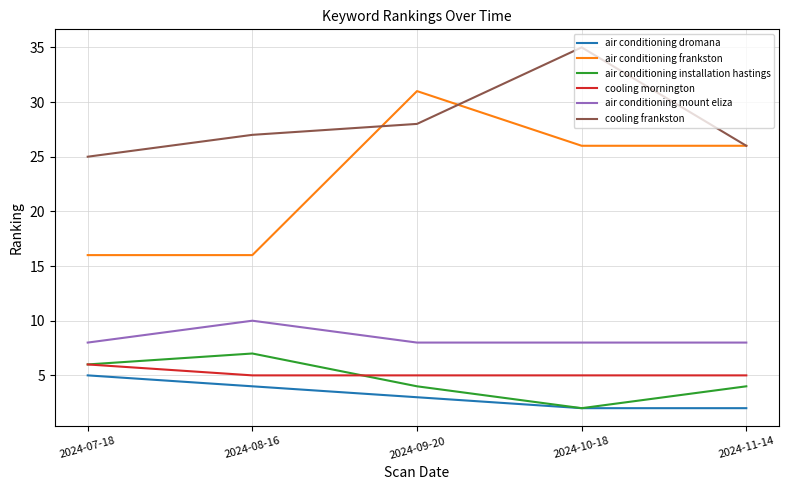

True or false: air conditioning installation hastings and cooling frankston cross at least once.

False